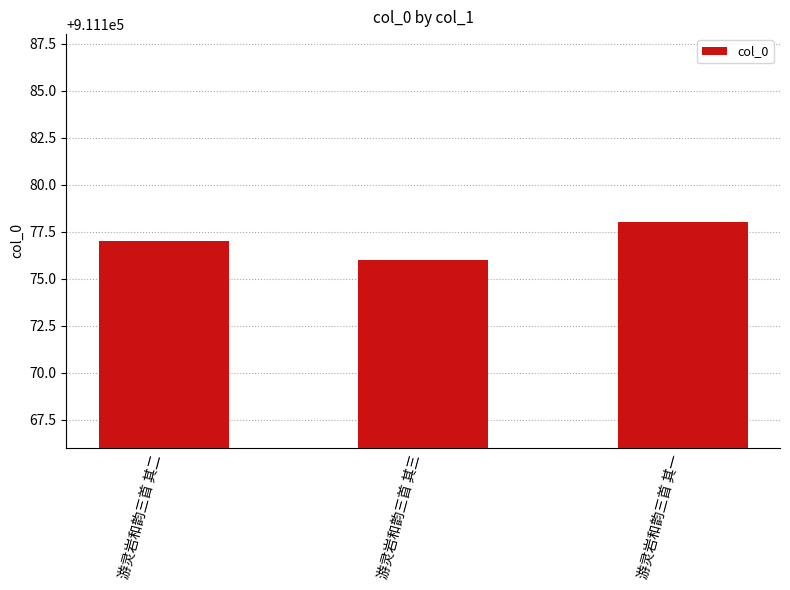

How many data points are less than 911177?

1